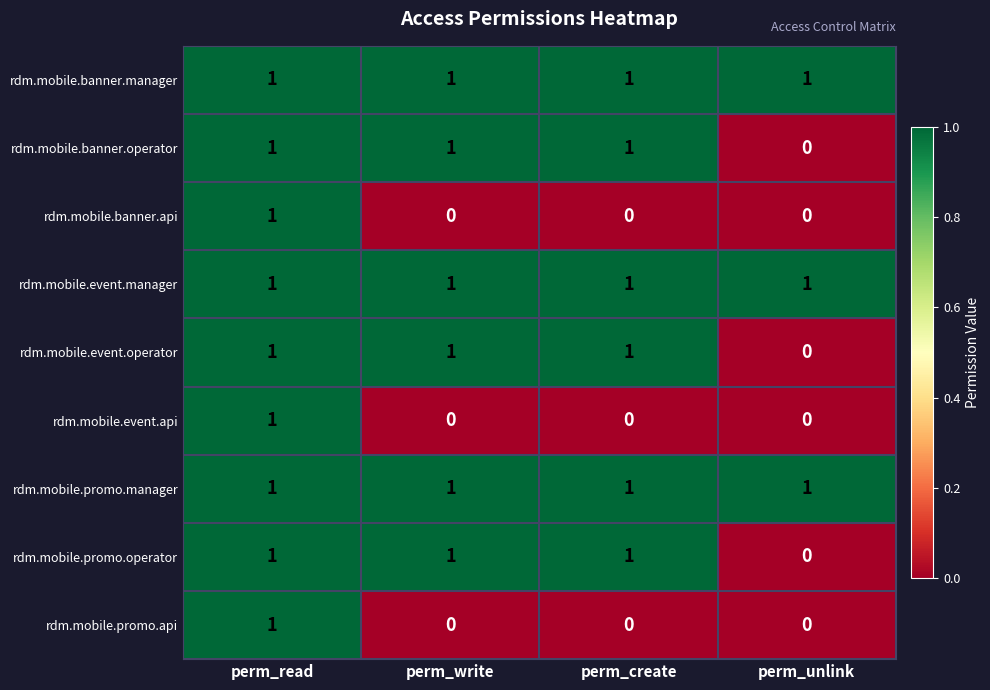

At which category is the sum across all series the highest?

perm_read